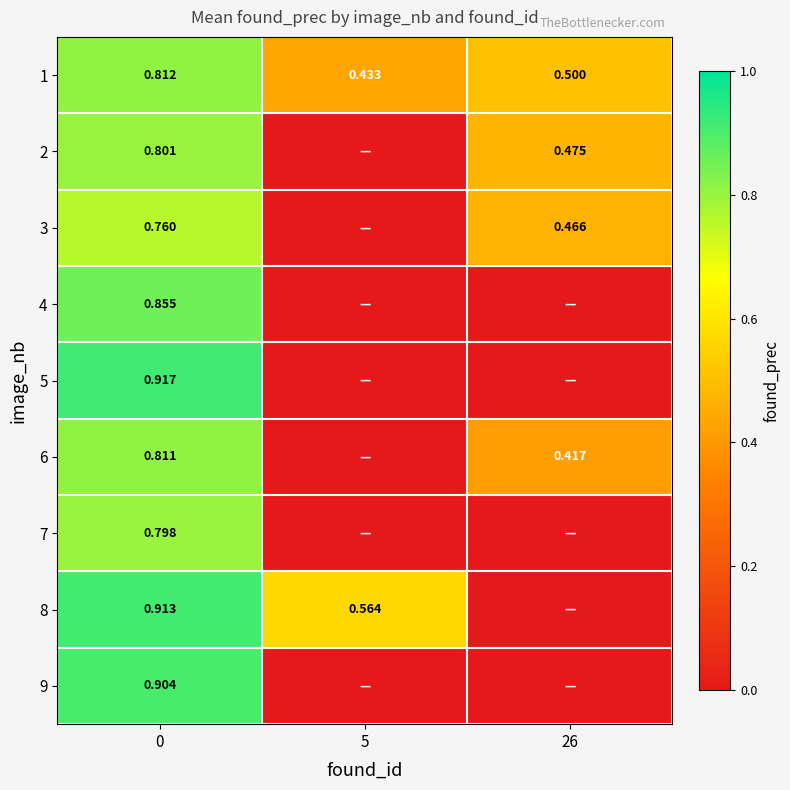

At 0, list the series in order from largest to smallest.

5, 8, 9, 4, 1, 6, 2, 7, 3